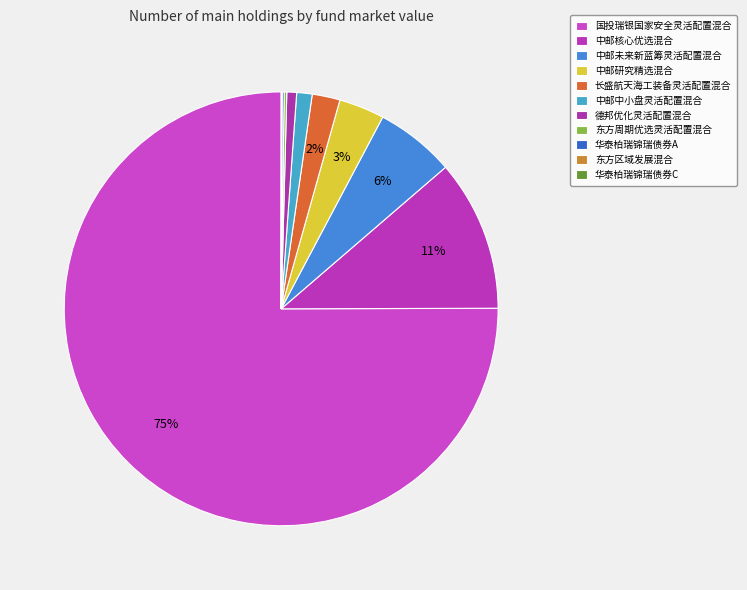

Is there a majority slice in this chart?

Yes